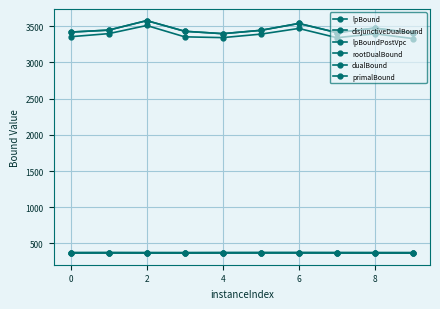

True or false: rootDualBound has more than 1 points higher than both neighbors.

True